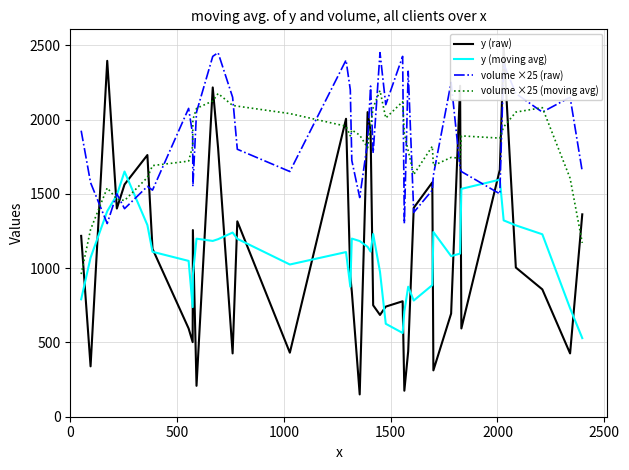

What is the minimum value for volume ×25 (raw)?

1300.0